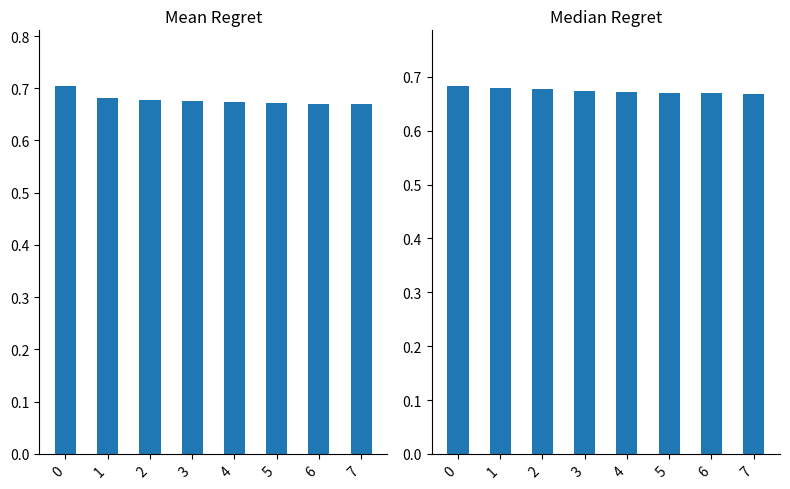

How many bars are there in each group?

2